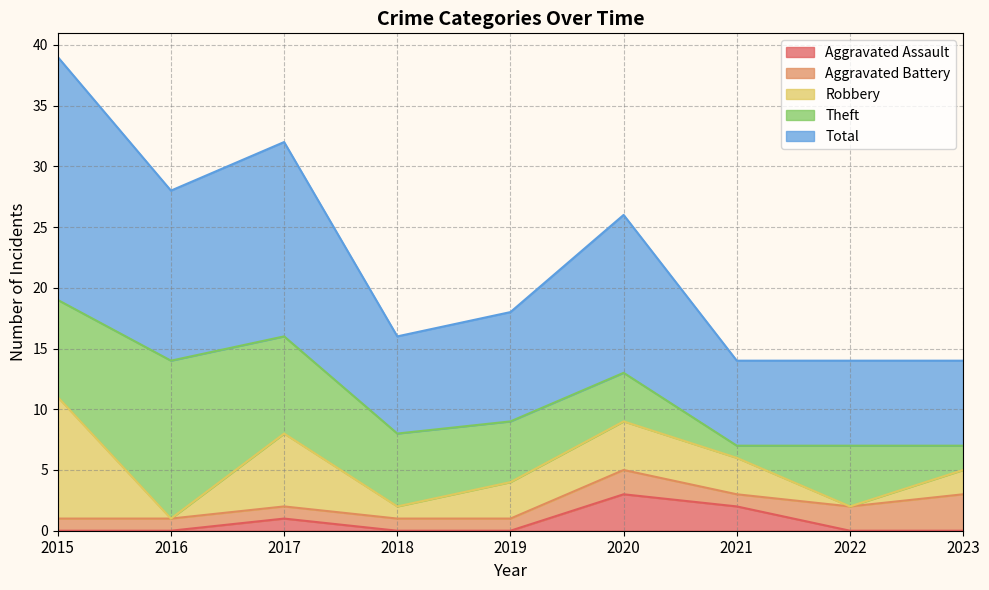

Is it true that Theft equals 11 at 2015?

False